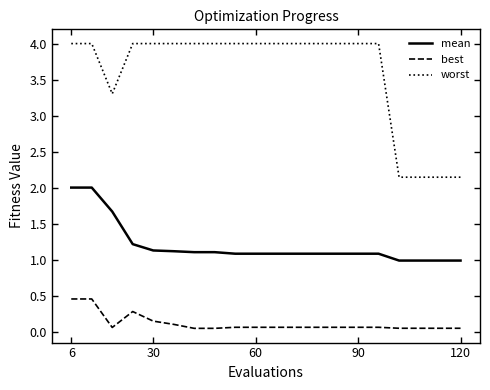

Which series has the largest range (max minus min)?

worst